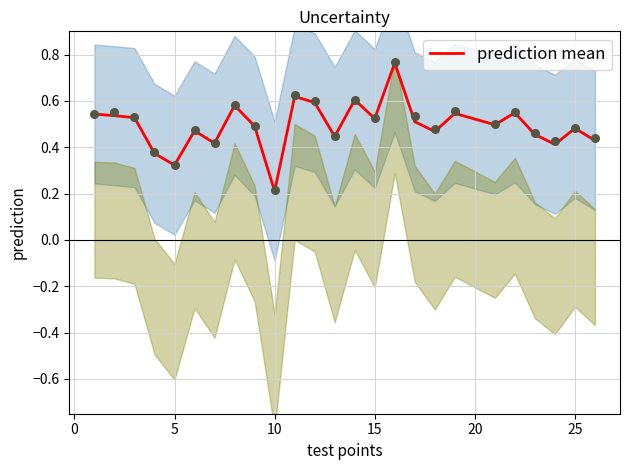

True or false: prediction mean has a value of 0.7 at 25.

False